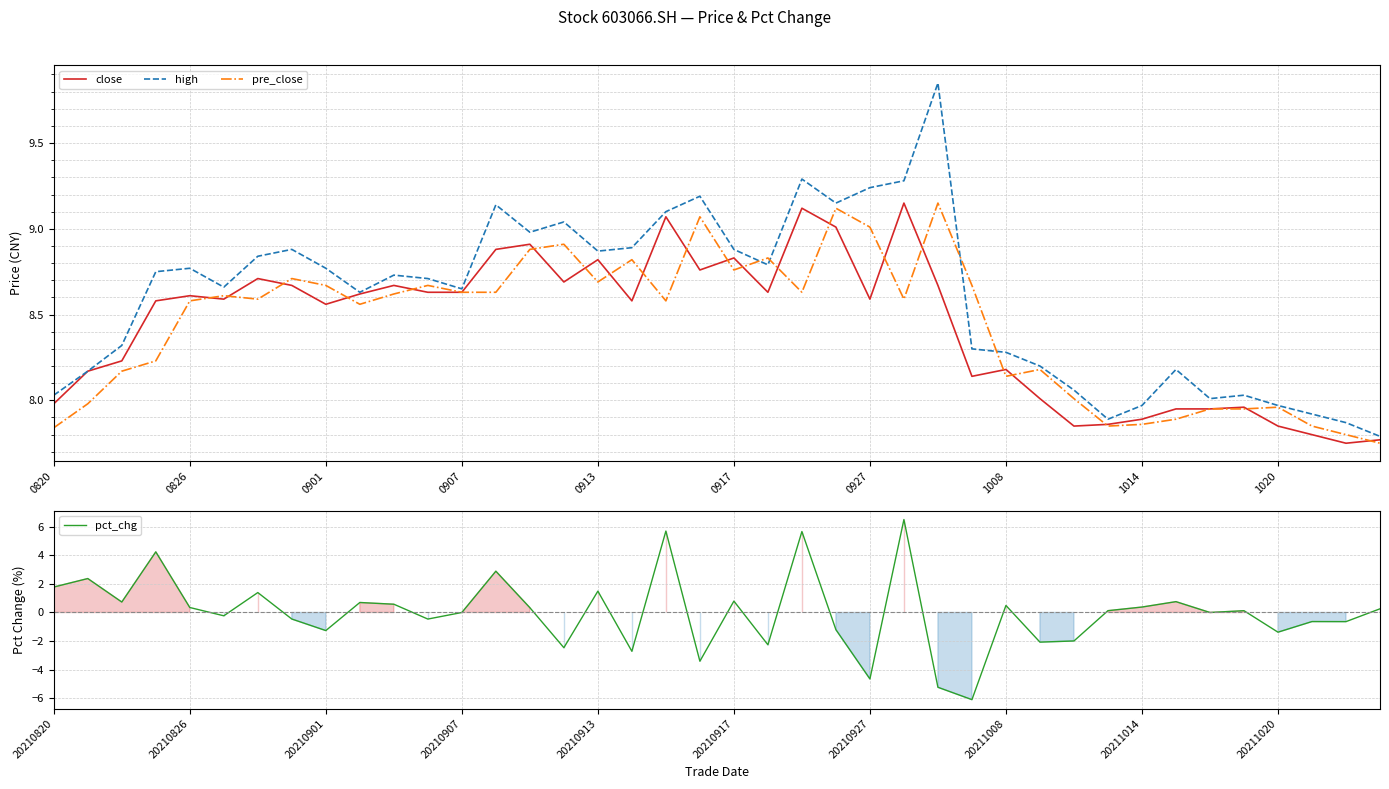

Is this an area chart (filled region under the line)?

No